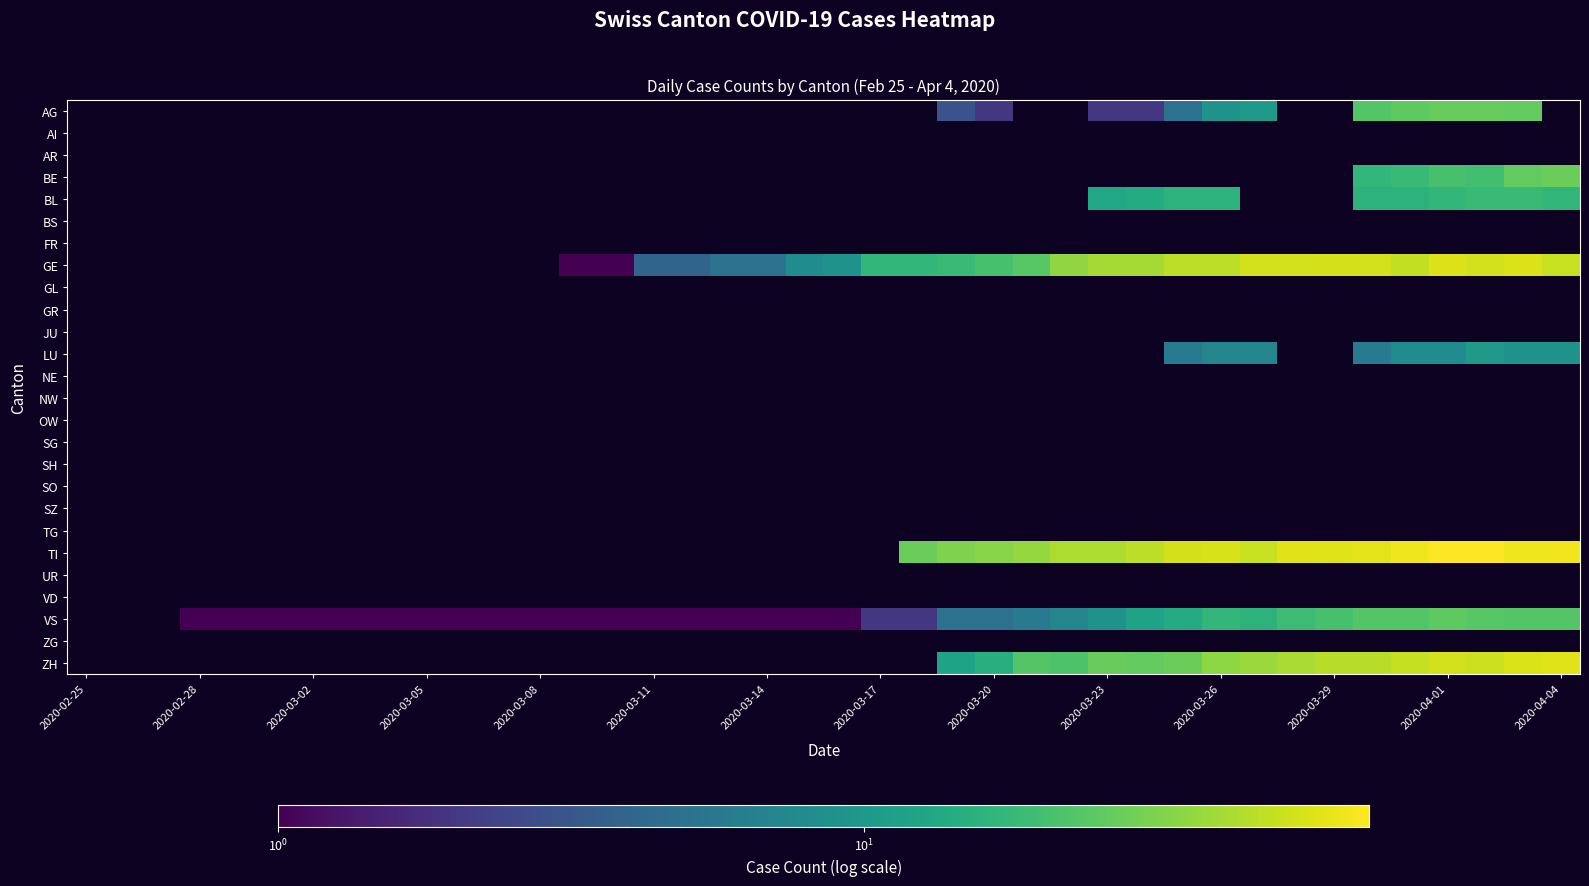

How many distinct data groups are displayed?

26